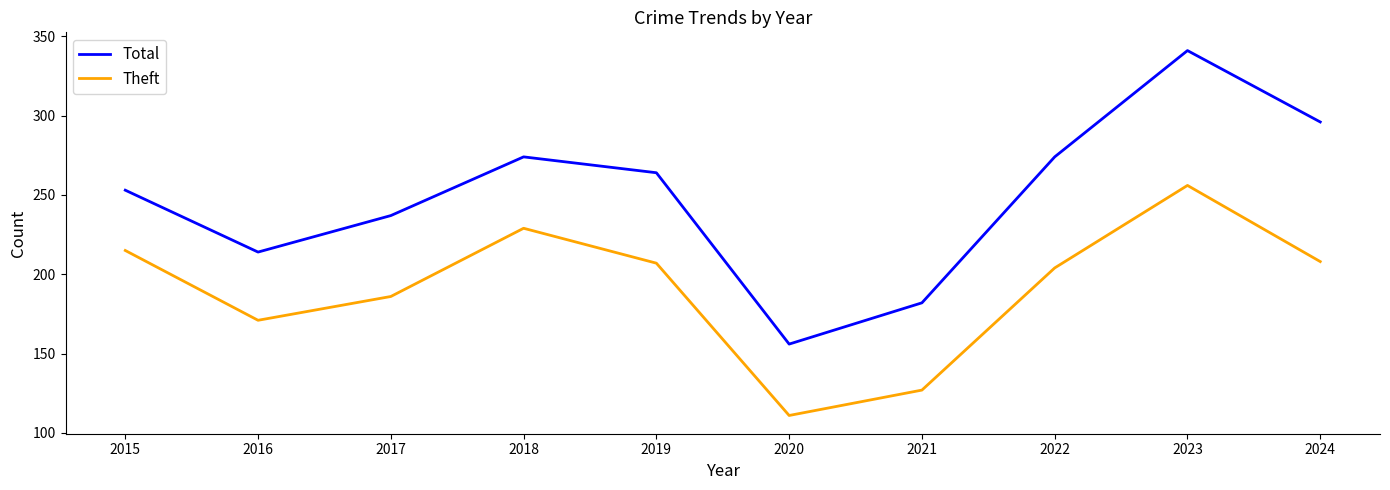

What is the difference between the maximum and second lowest values in the Total series?

159